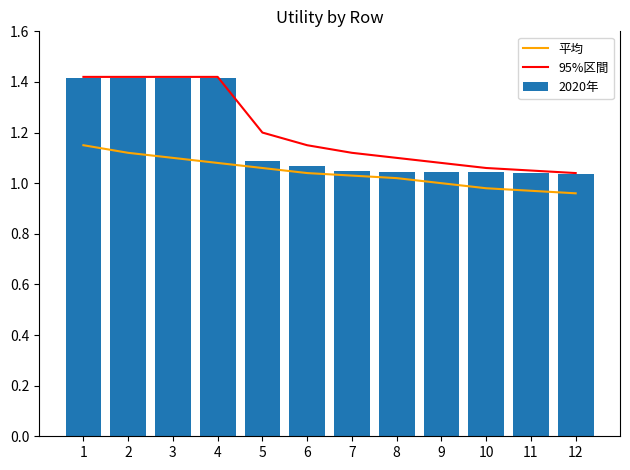

At 6, list the series in order from smallest to largest.

平均, 2020年, 95%区間